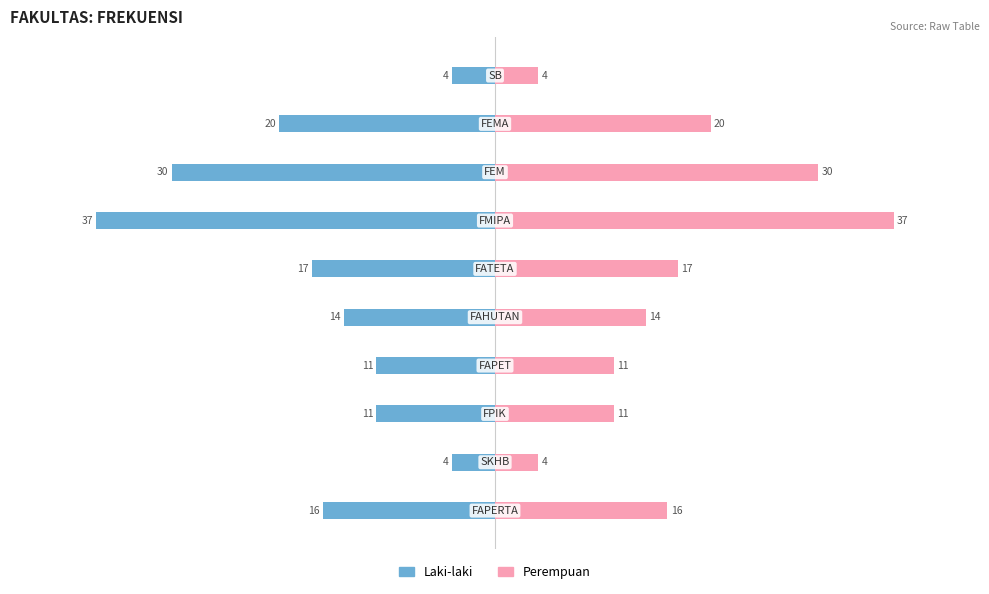

What is the value of the Laki-laki bar at the 8th from the left?

-30